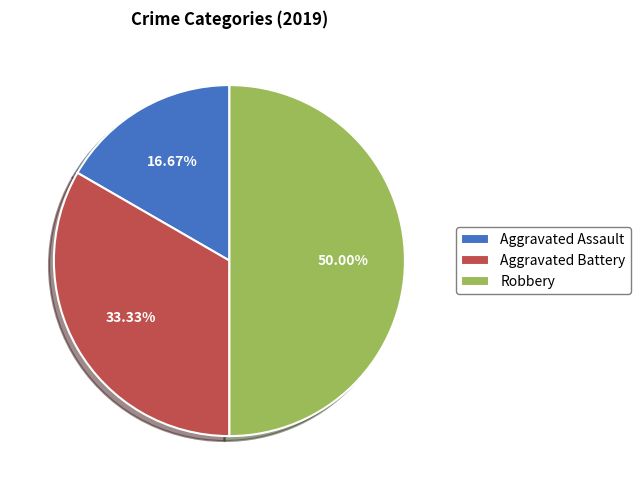

Does Aggravated Battery account for over 50% of the chart?

No